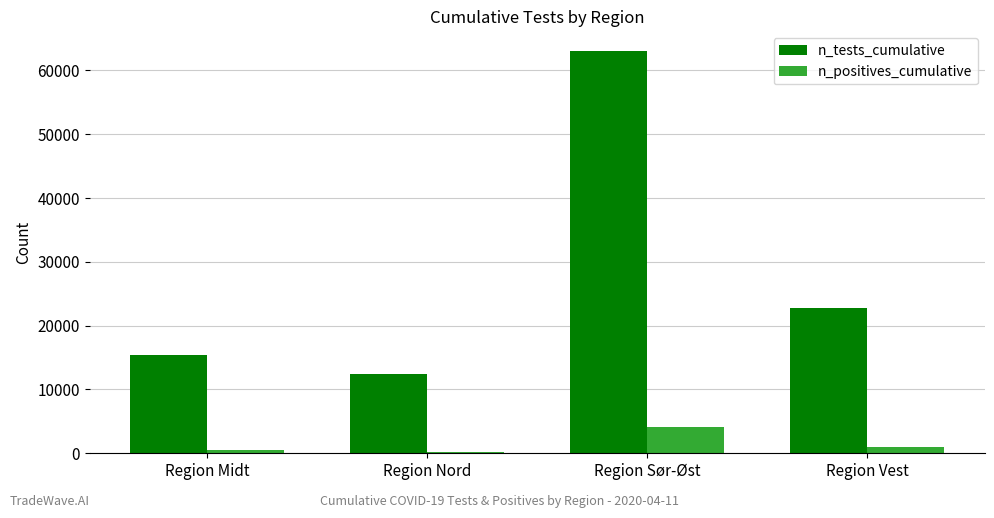

Rank the series by their average value, from lowest to highest.

n_positives_cumulative, n_tests_cumulative